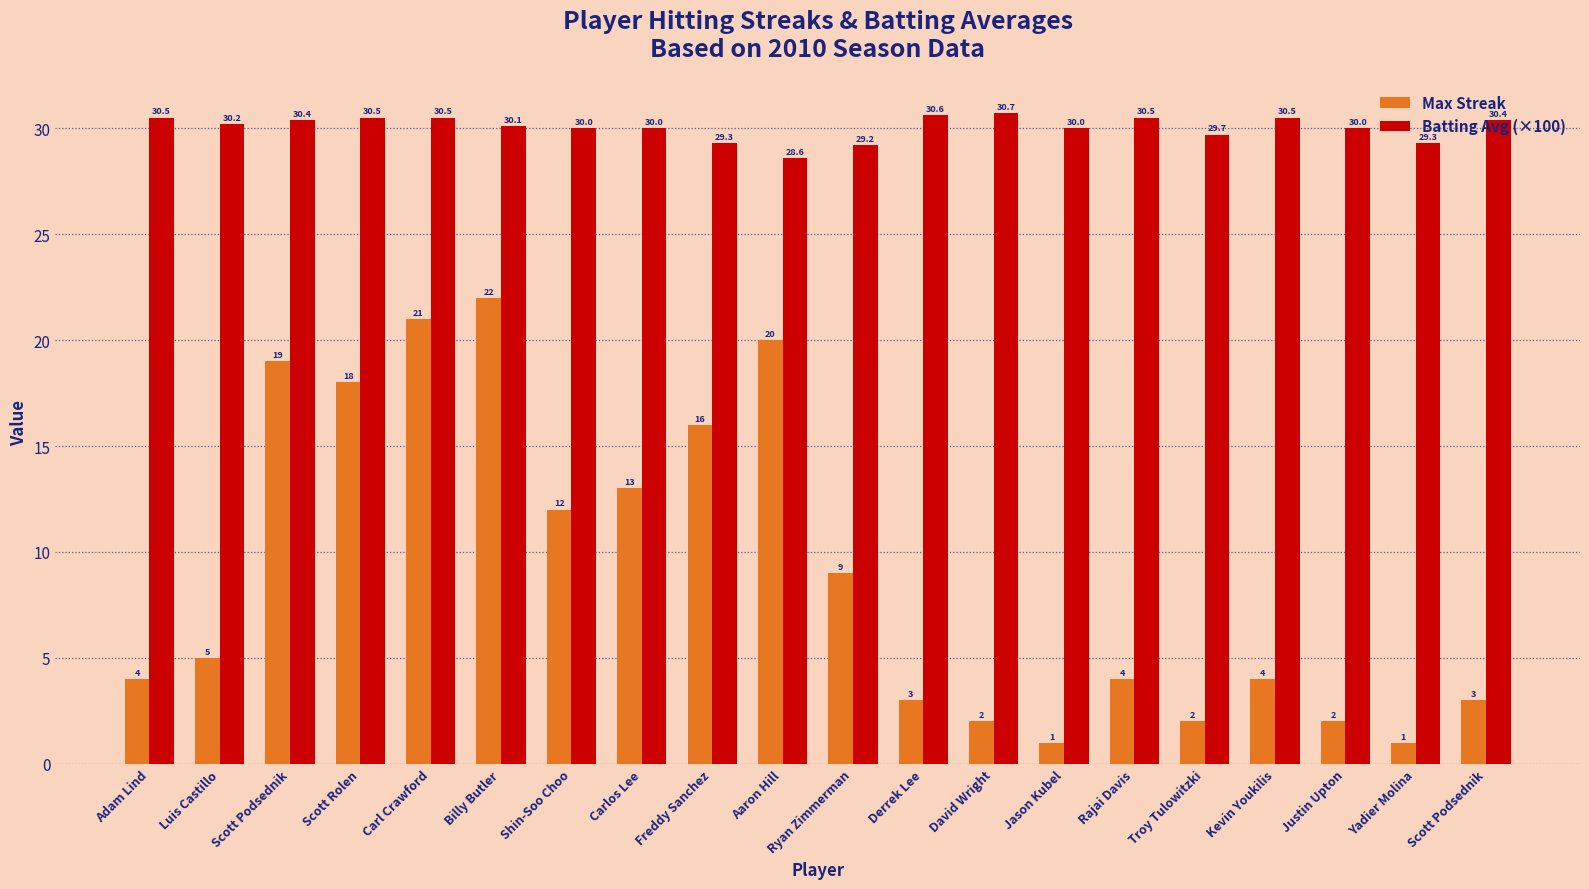

Which series changed the most between Aaron Hill and Jason Kubel?

Max Streak